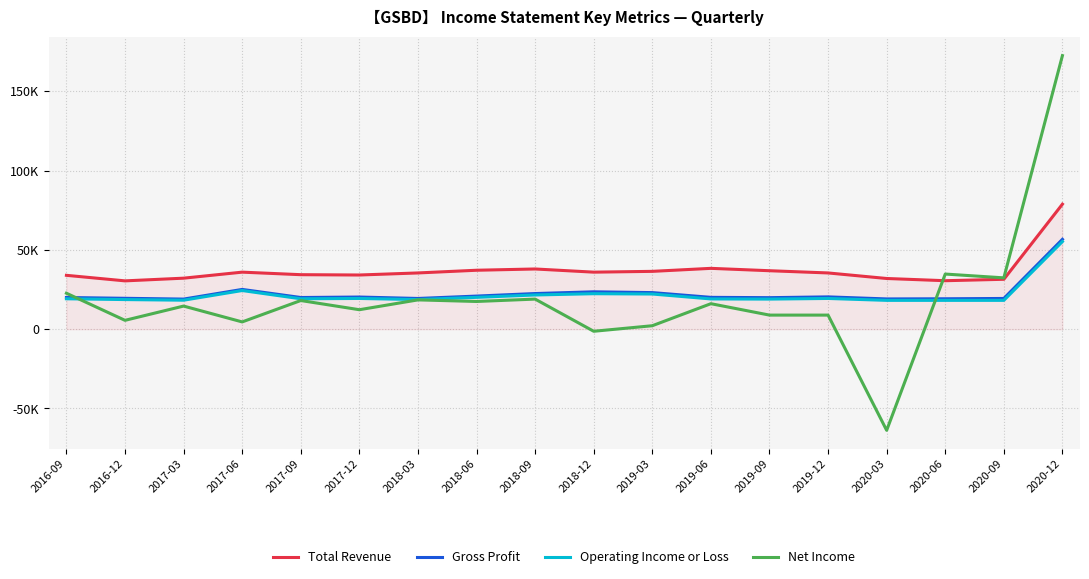

Does the chart have visible grid lines?

Yes